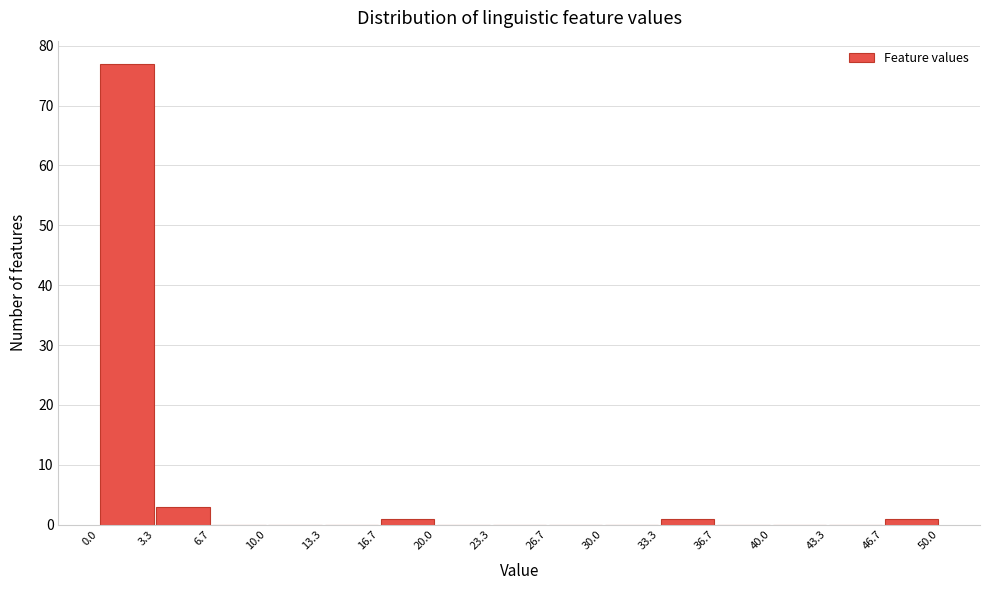

Reading left to right, list every bar in this chart as the range it spans on the x-axis followed by its height. The values are not printed on the chart, so give them approximately, as read against the axis.

0.0 to 3.3: 77
3.3 to 6.7: 3
6.7 to 10.0: 0
10.0 to 13.3: 0
13.3 to 16.7: 0
16.7 to 20.0: 1
20.0 to 23.3: 0
23.3 to 26.7: 0
26.7 to 30.0: 0
30.0 to 33.3: 0
33.3 to 36.7: 1
36.7 to 40.0: 0
40.0 to 43.3: 0
43.3 to 46.7: 0
46.7 to 50.0: 1